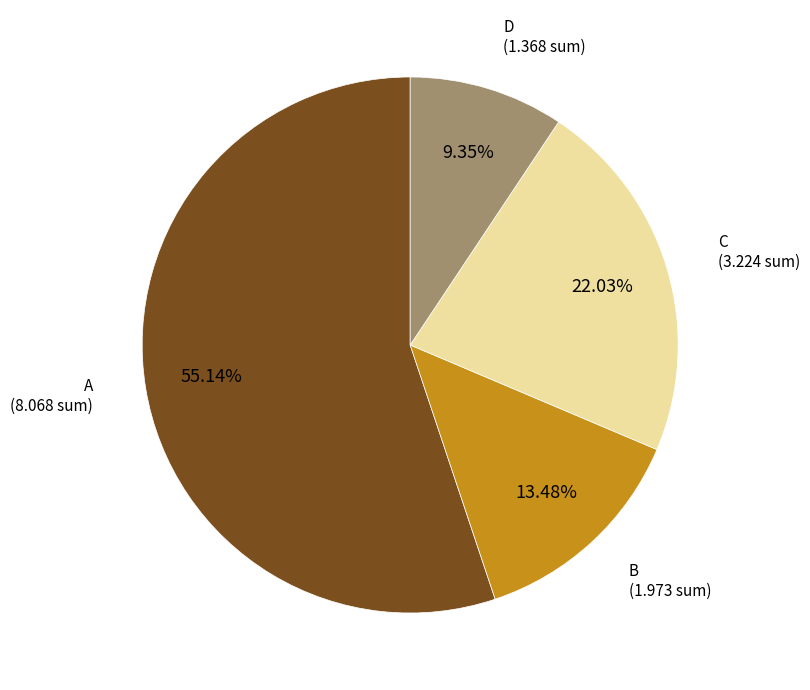

Is there any slice that represents more than half of the pie?

Yes